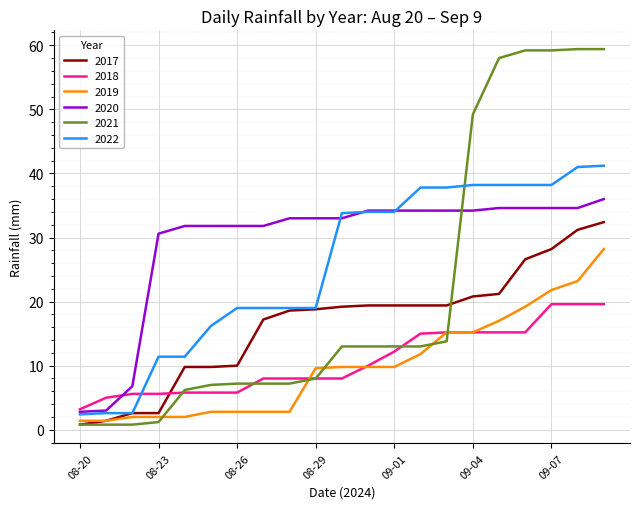

Which series has the largest total across all categories?

2020